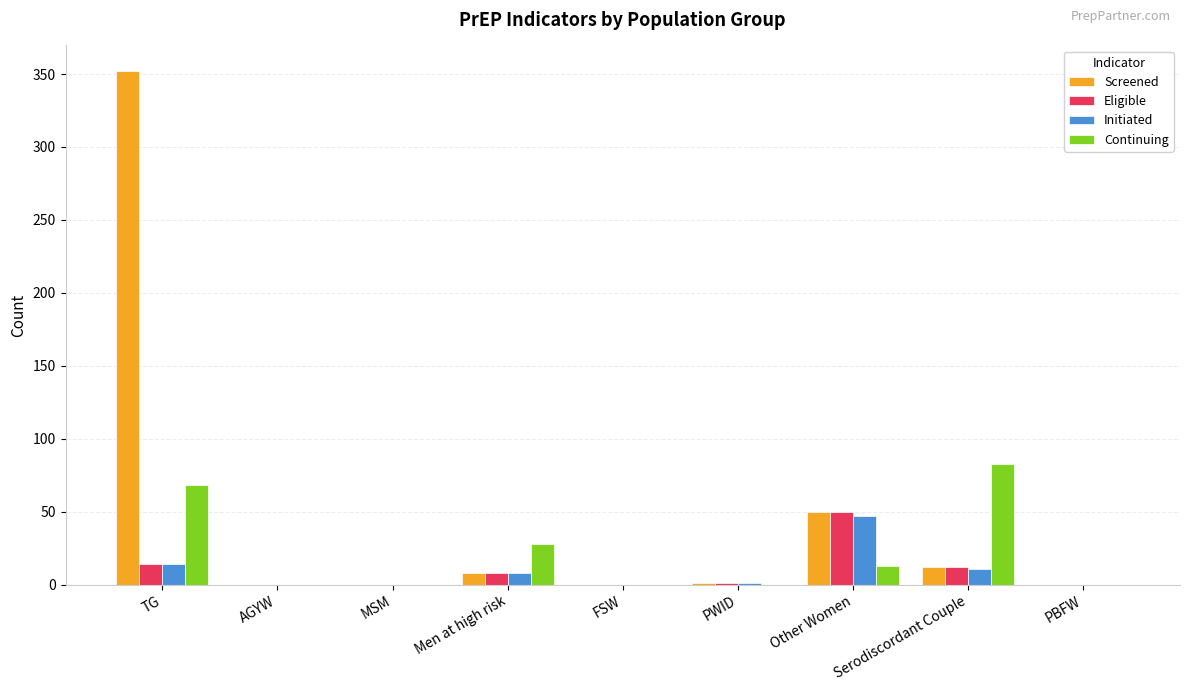

What is the sum of all Screened values?

423